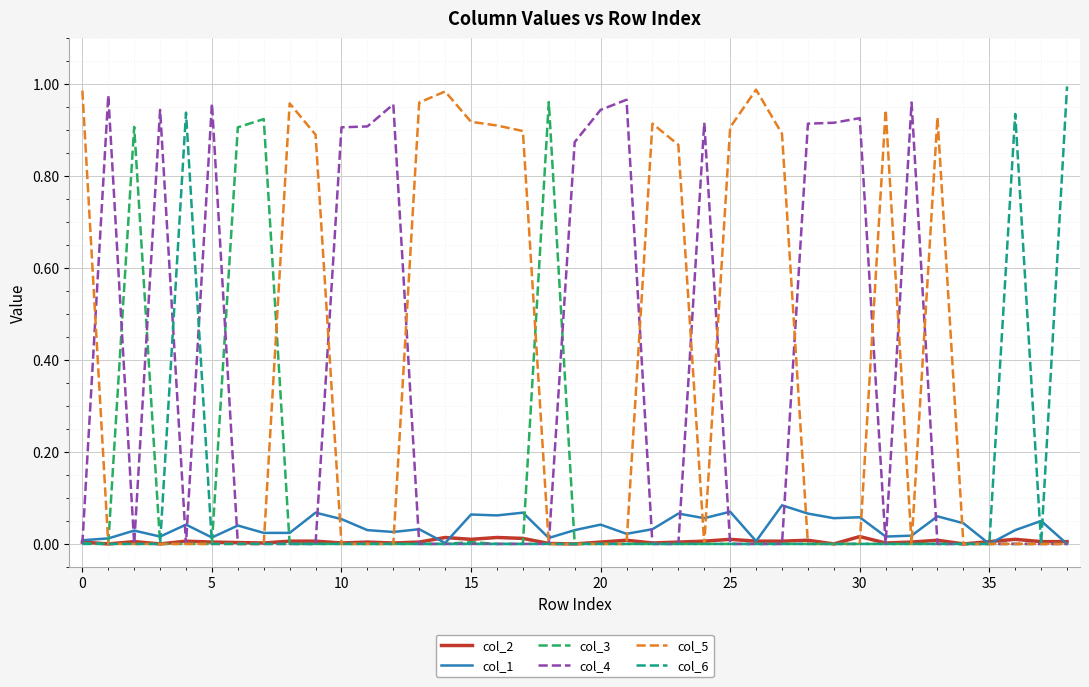

How many lines are shown in the chart?

6